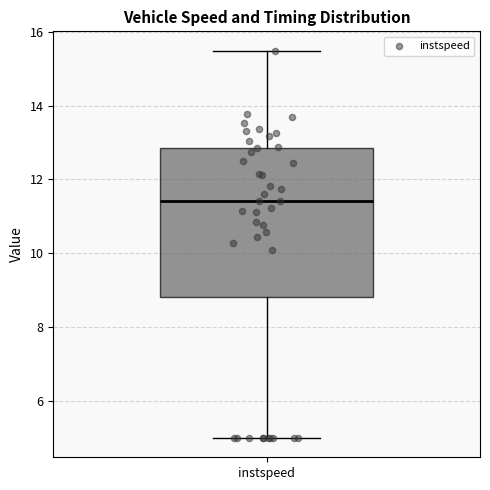

Transcribe this box plot: give where the median line is, the range the box spans, and where the two whiskers end, as read against the y-axis. The values are not printed on the chart, so give them approximately, as read against the axis.

median 11.4, box 8.8 to 12.8, whiskers 5.0 to 15.4